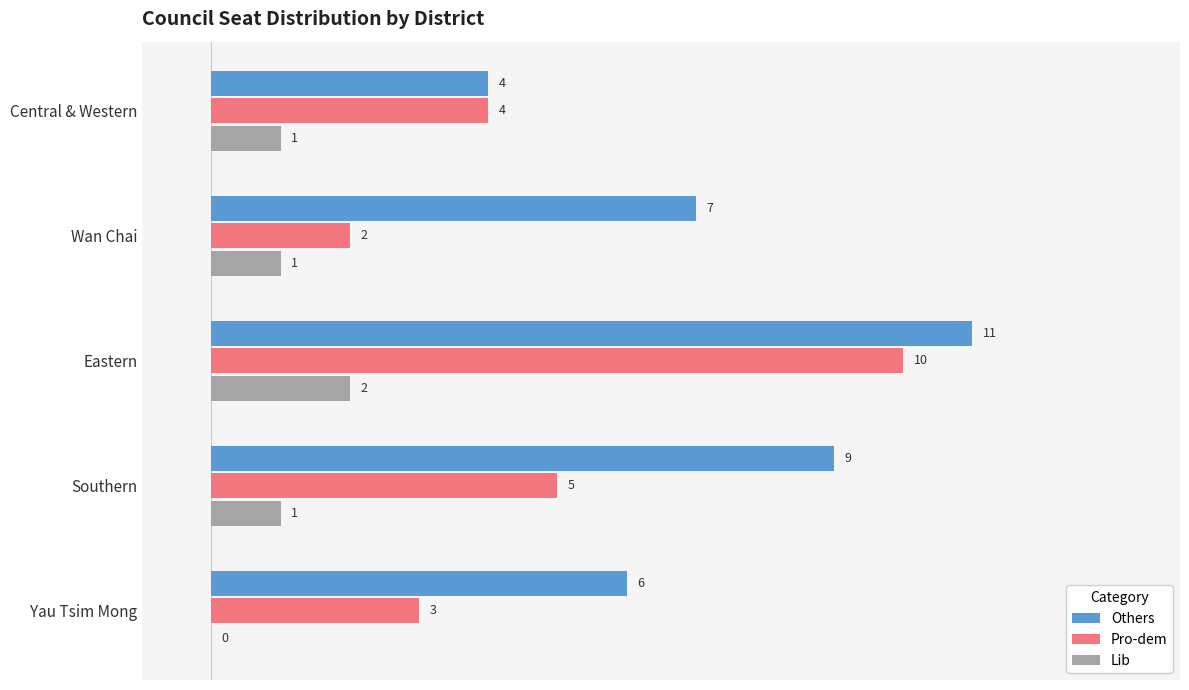

At which label is Pro-dem closest to 6?

Southern